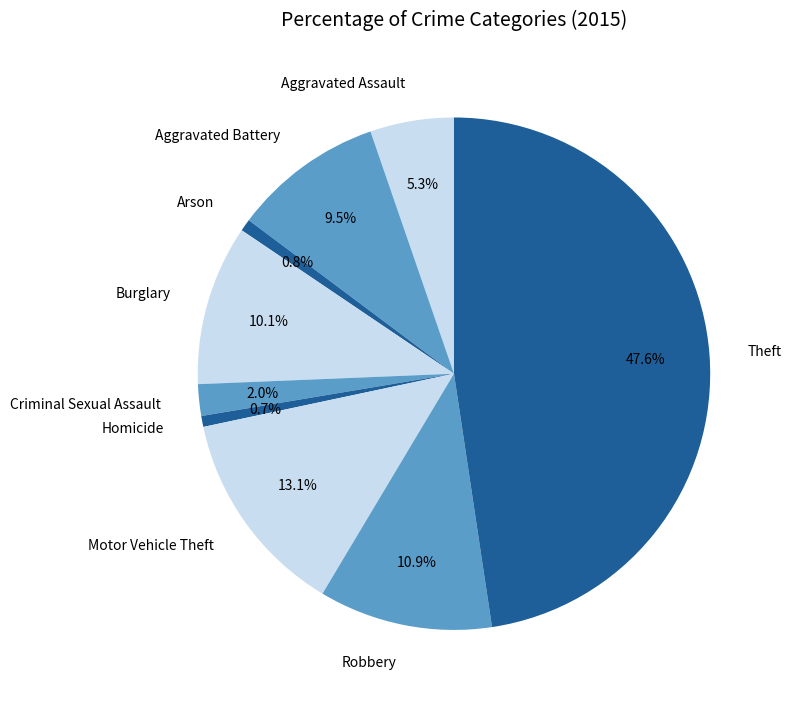

Which slice is the largest?

Theft